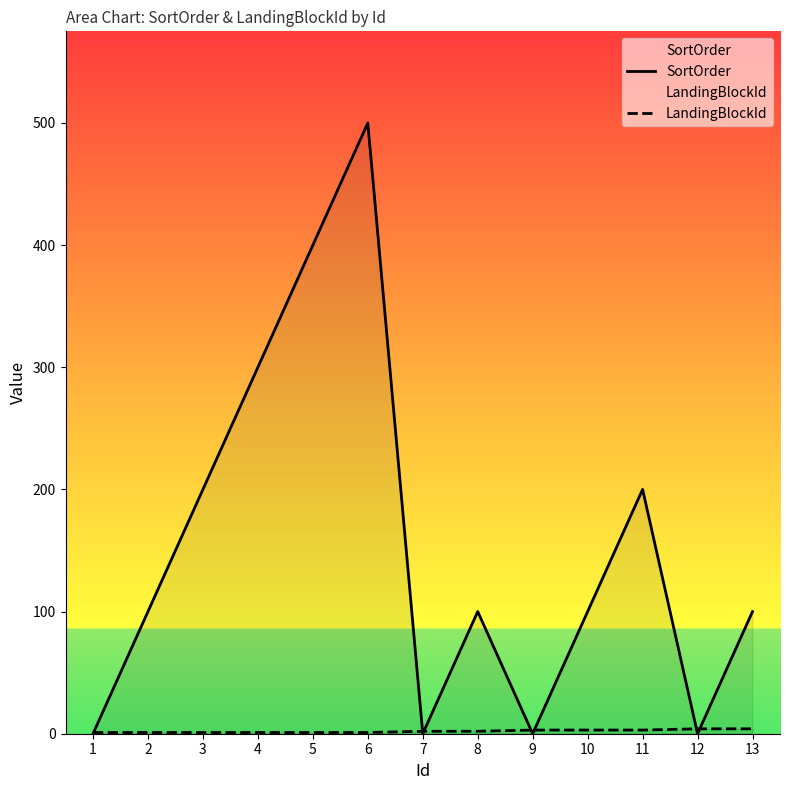

Does the chart have visible grid lines?

No